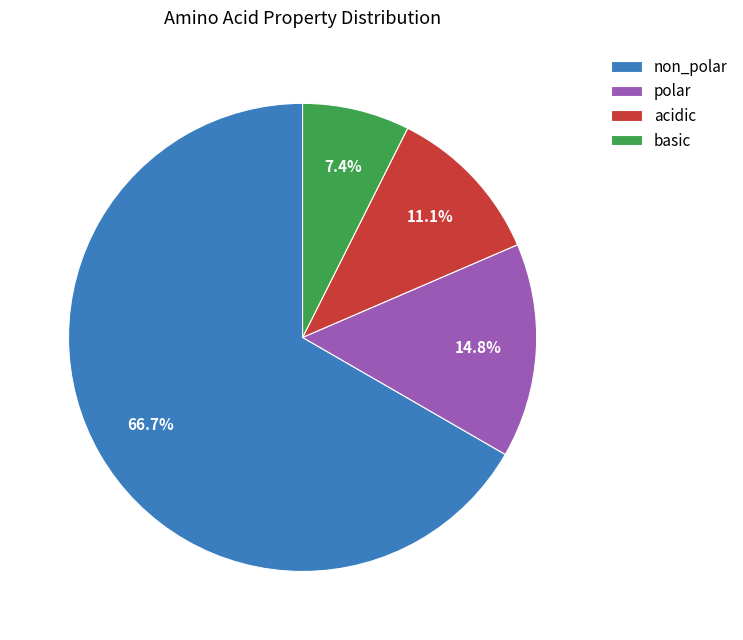

What is the majority slice?

non_polar